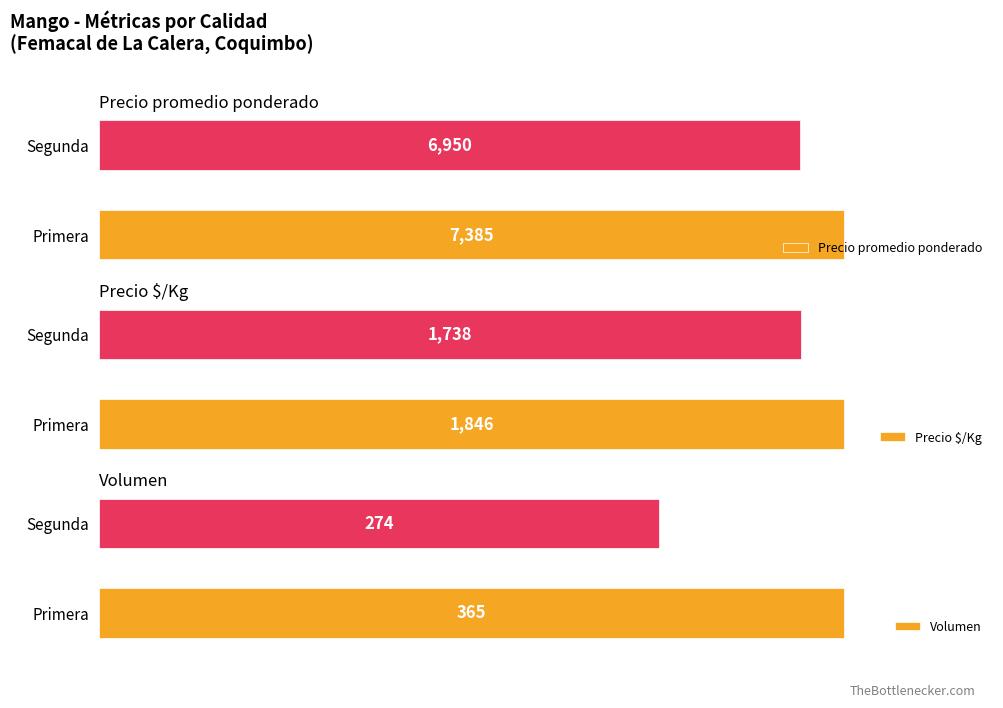

Does the chart contain stacked bars?

No